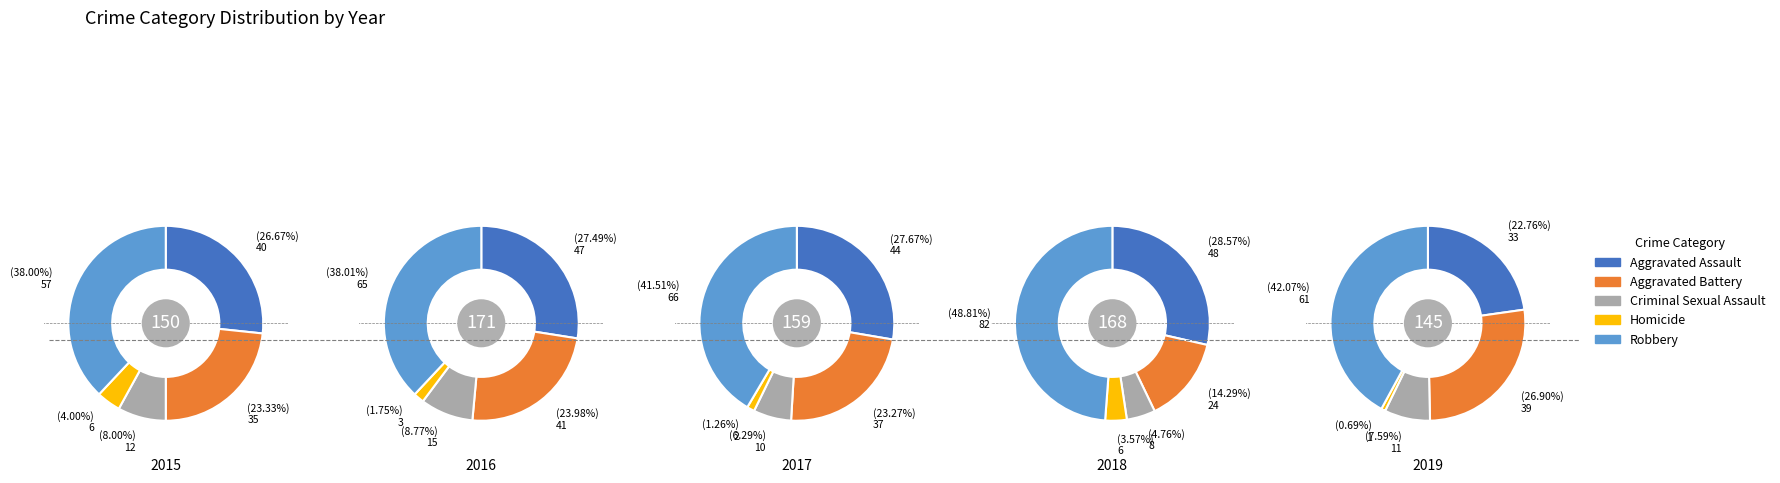

To the nearest percent, what is the combined percentage of Homicide and Robbery?

40%